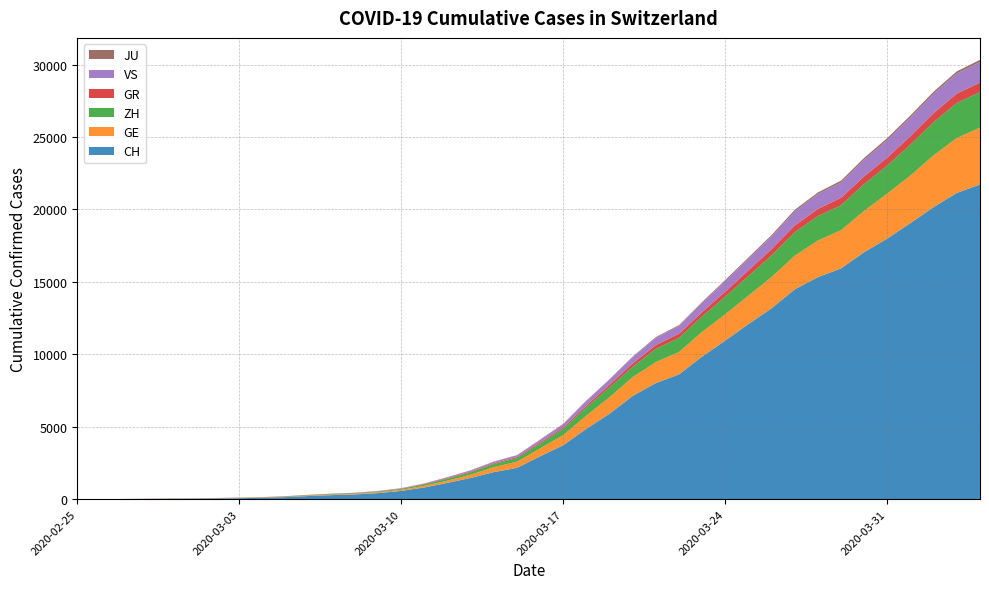

Reading left to right, transcribe all the data shown in this chart.

CH: 0	4	8	19	29	35	49	68	96	142	218	279	327	419	571	809	1128	1466	1869	2163	2962	3728	4865	5903	7129	8019	8614	9850	10954	12093	13182	14488	15329	15932	17056	17996	19064	20163	21144	21722
GE: 0	1	1	4	8	9	10	13	15	20	29	42	44	59	79	112	153	224	343	425	549	701	911	1139	1307	1445	1549	1703	1820	1960	2161	2322	2527	2638	2855	3109	3289	3582	3793	3928
ZH: 0	0	2	2	6	7	10	13	15	23	29	34	40	49	62	101	140	163	218	250	326	429	568	679	711	919	978	1067	1213	1357	1489	1616	1690	1722	1848	1936	2125	2289	2417	2450
GR: 0	2	2	6	6	6	9	9	12	14	16	17	18	18	22	31	43	53	56	71	84	101	128	182	226	258	284	300	343	393	433	474	495	519	535	547	592	622	649	657
VS: 0	0	0	1	1	2	3	3	4	5	6	7	12	17	22	30	53	76	98	115	172	225	312	349	436	498	535	628	728	793	874	968	1017	1055	1144	1211	1282	1334	1385	1418
JU: 0	0	1	1	1	1	1	2	2	4	4	5	5	7	7	7	12	17	18	19	25	29	32	36	44	54	61	69	82	92	100	114	119	127	128	140	145	149	149	154